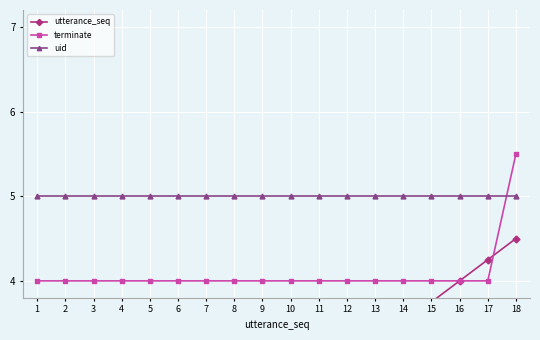

List the series in order of their overall mean, lowest first.

utterance_seq, terminate, uid